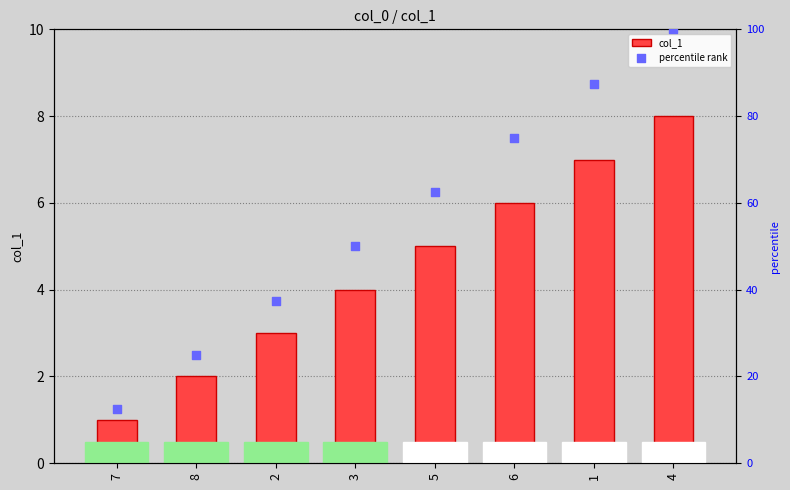

What is the total value across all series at 1?

94.5